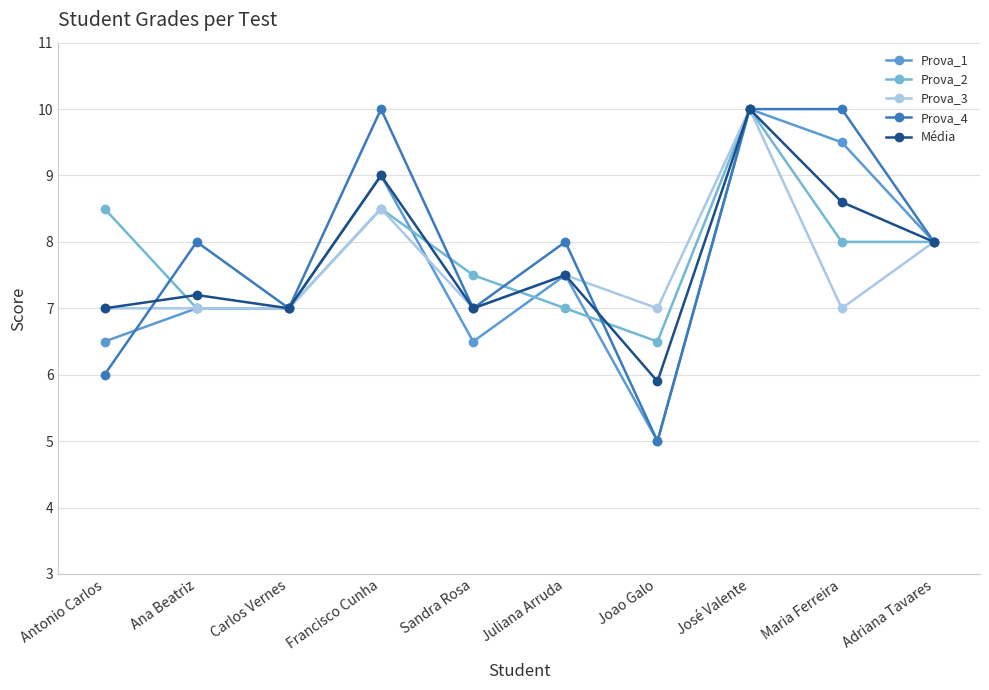

True or false: Prova_2 has a value of 8.5 at Francisco Cunha.

True